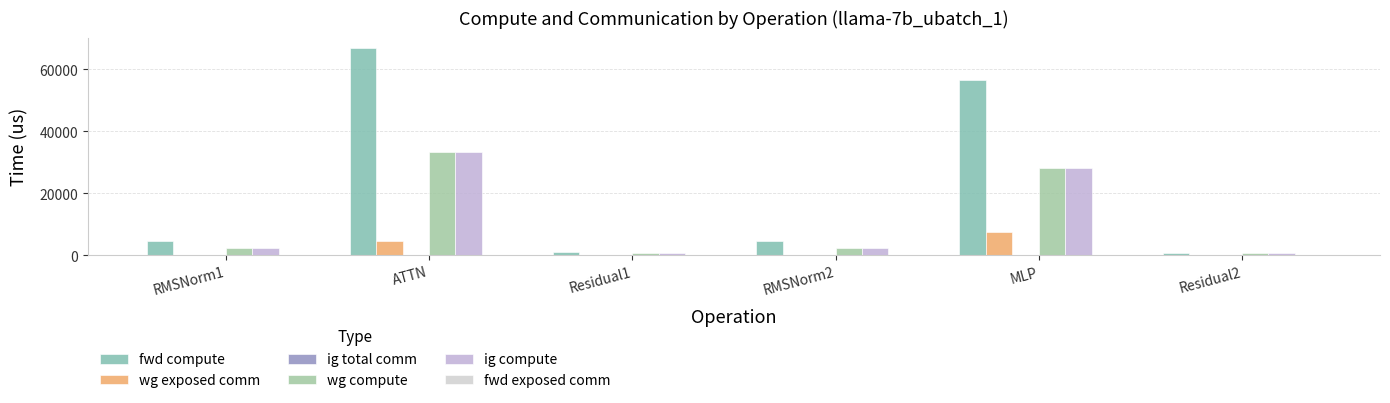

Reading left to right, what are all the values shown in this chart?

fwd compute: 4610.4	66817.2	1101.0	4610.4	56541.2	550.5
wg exposed comm: 0.0	4477.6	0.0	0.0	7446.9	0.0
ig total comm: 0.0	0.0	0.0	0.0	0.0	0.0
wg compute: 2305.2	33408.6	550.5	2305.2	28270.6	550.5
ig compute: 2305.2	33408.6	550.5	2305.2	28270.6	550.5
fwd exposed comm: 0.0	0.0	0.0	0.0	0.0	0.0